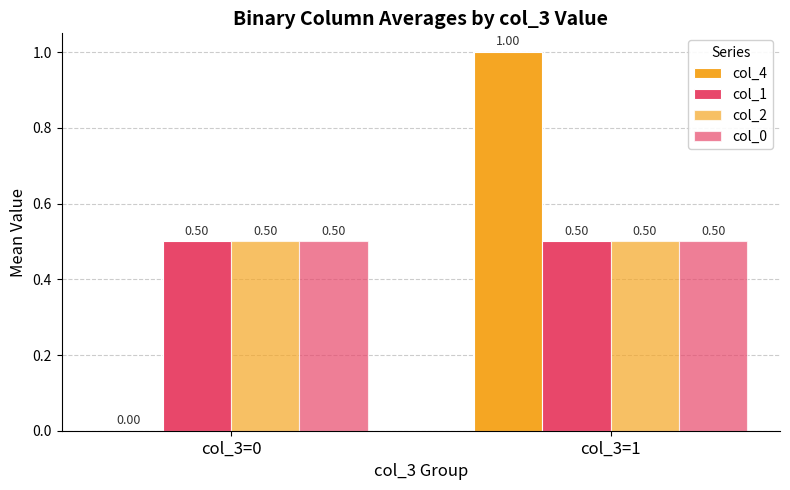

What is the difference between the maximum and minimum values in the col_4 series?

1.0